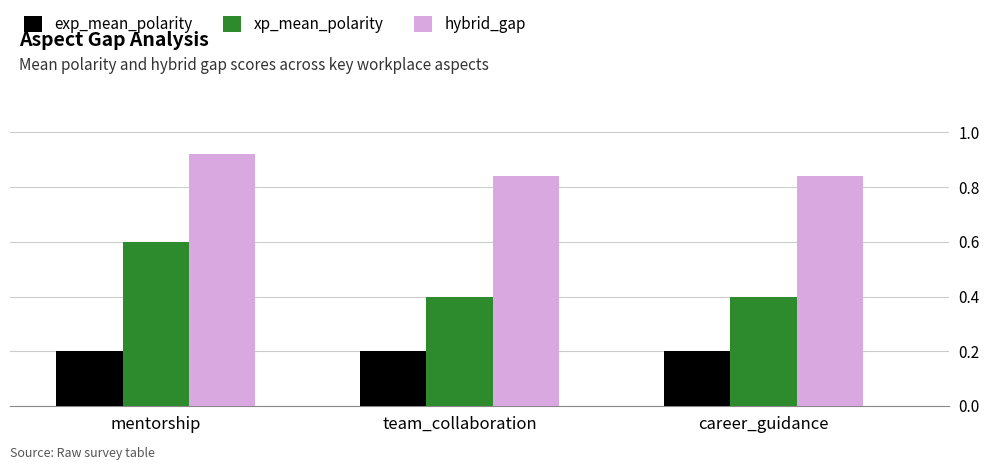

What is the spread (max minus min) of values at mentorship?

0.7